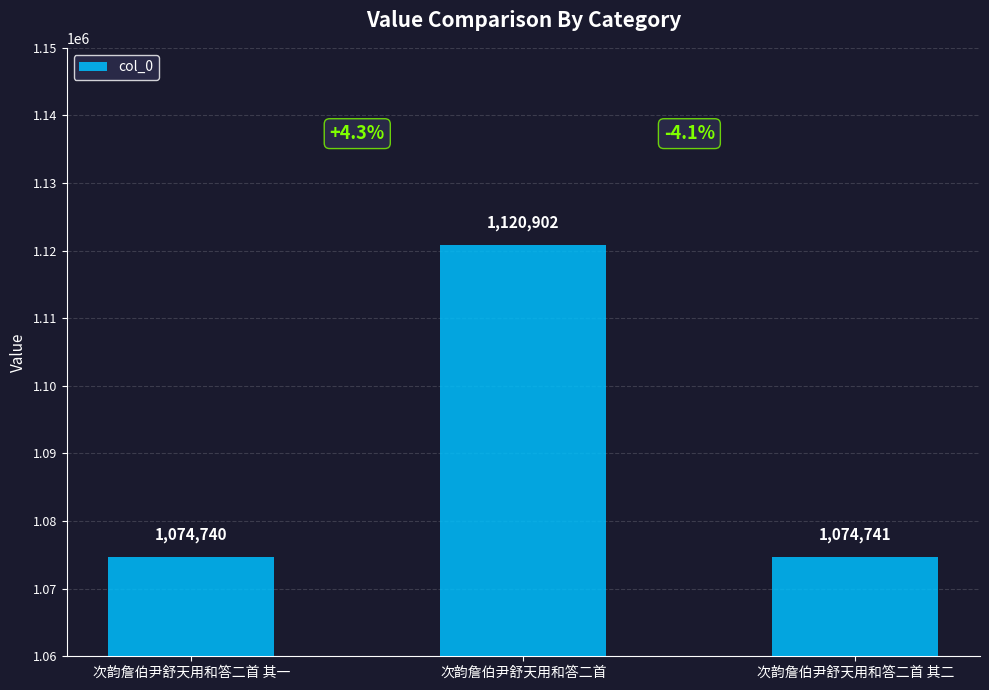

What is the difference between the values at 次韵詹伯尹舒天用和答二首 and 次韵詹伯尹舒天用和答二首 其一?

46162